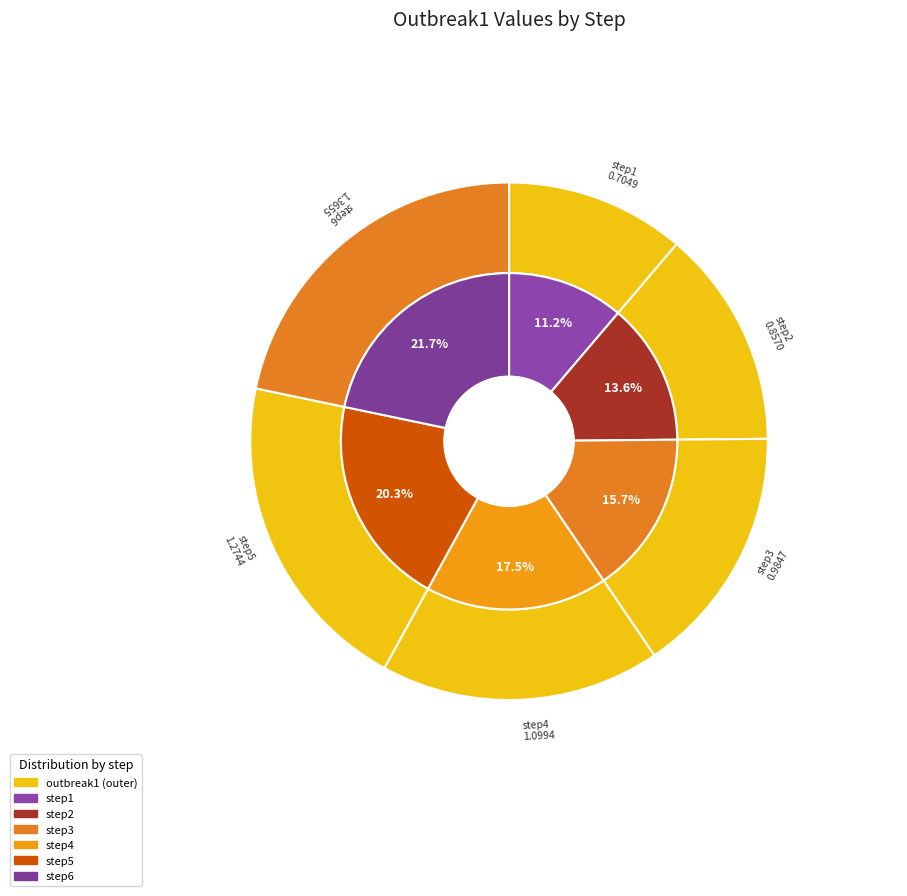

Count the number of slices in the pie.

6